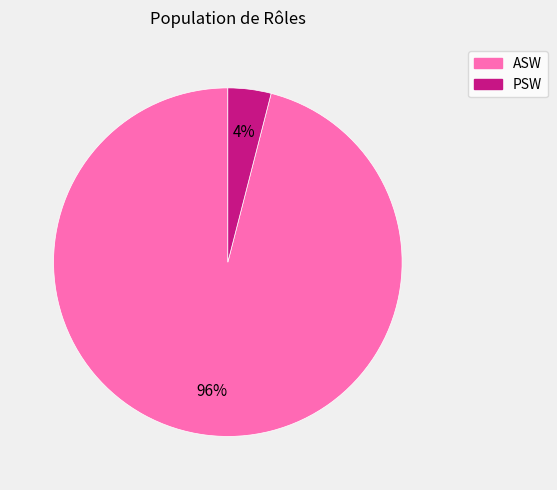

Combined, do ASW and PSW account for over 50%?

Yes